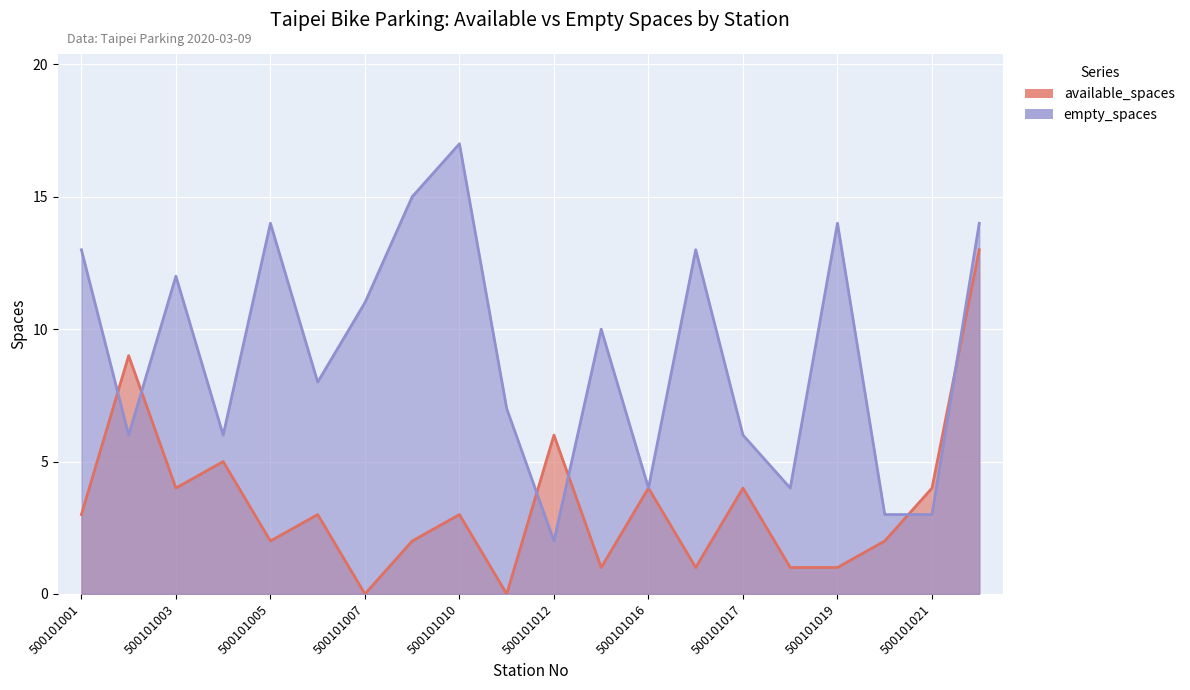

What is the sum of the available_spaces values at 500101011 and 500101004?

5